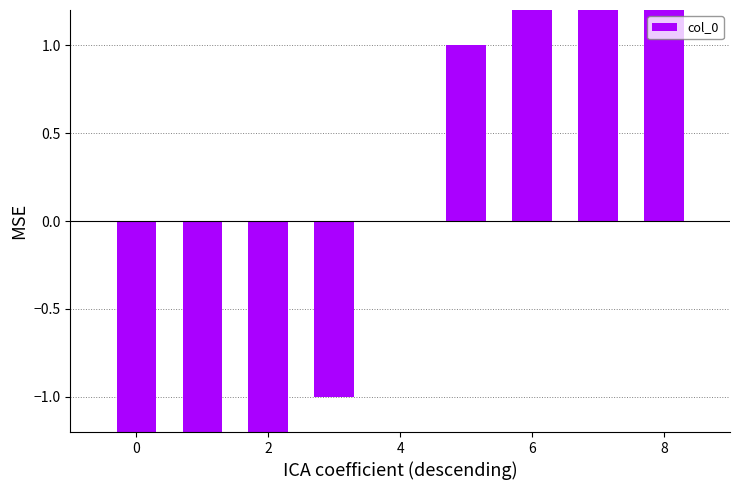

What is the difference between the maximum and minimum values?

8